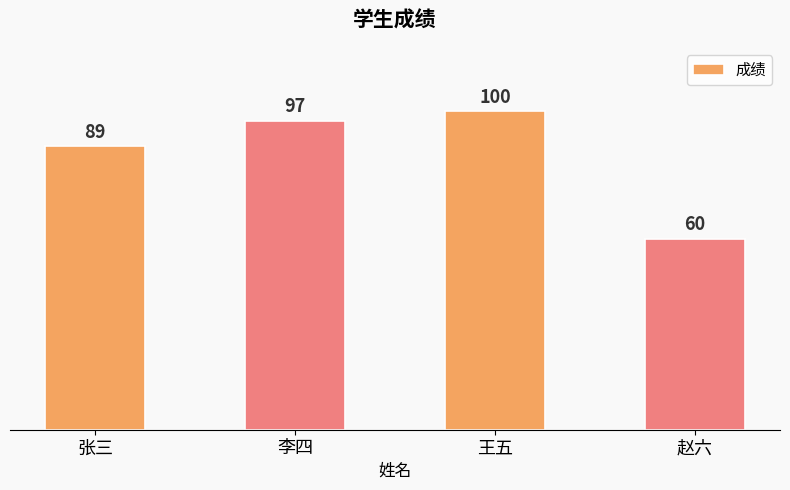

True or false: the data shows 30 at 赵六.

False